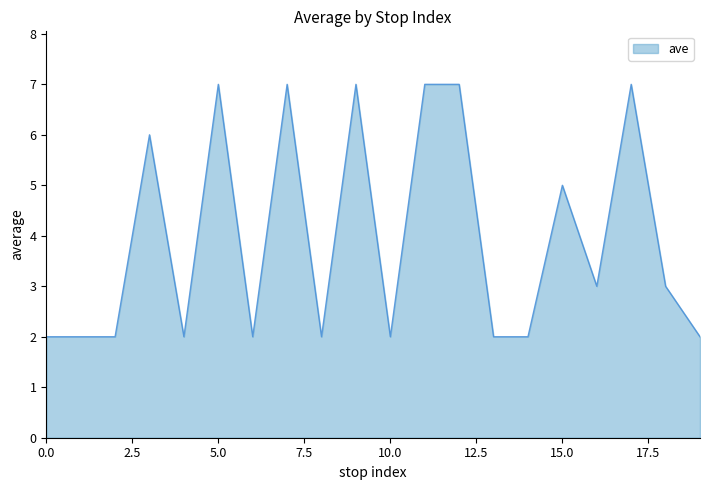

Does the chart have visible grid lines?

No